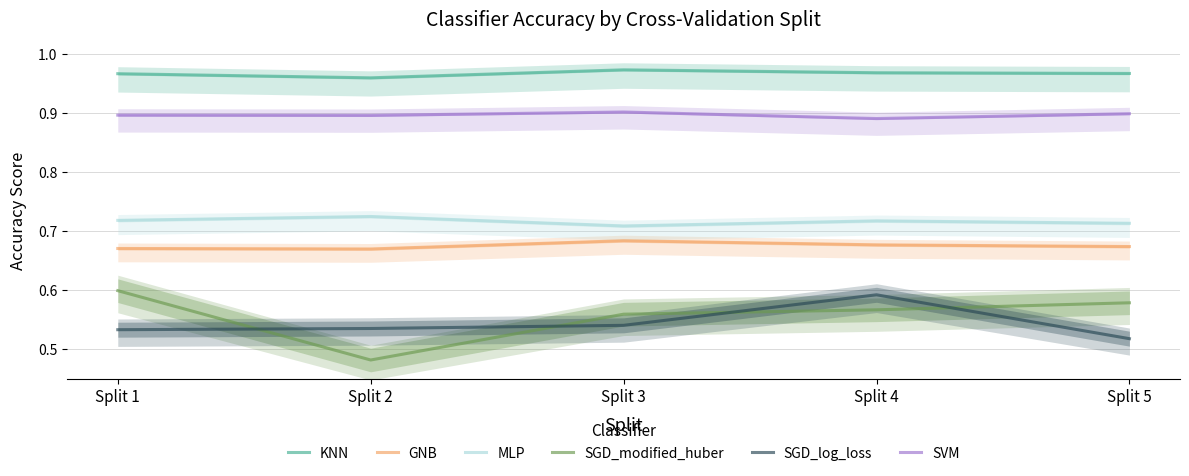

At which category is the sum across all series the highest?

Split 4